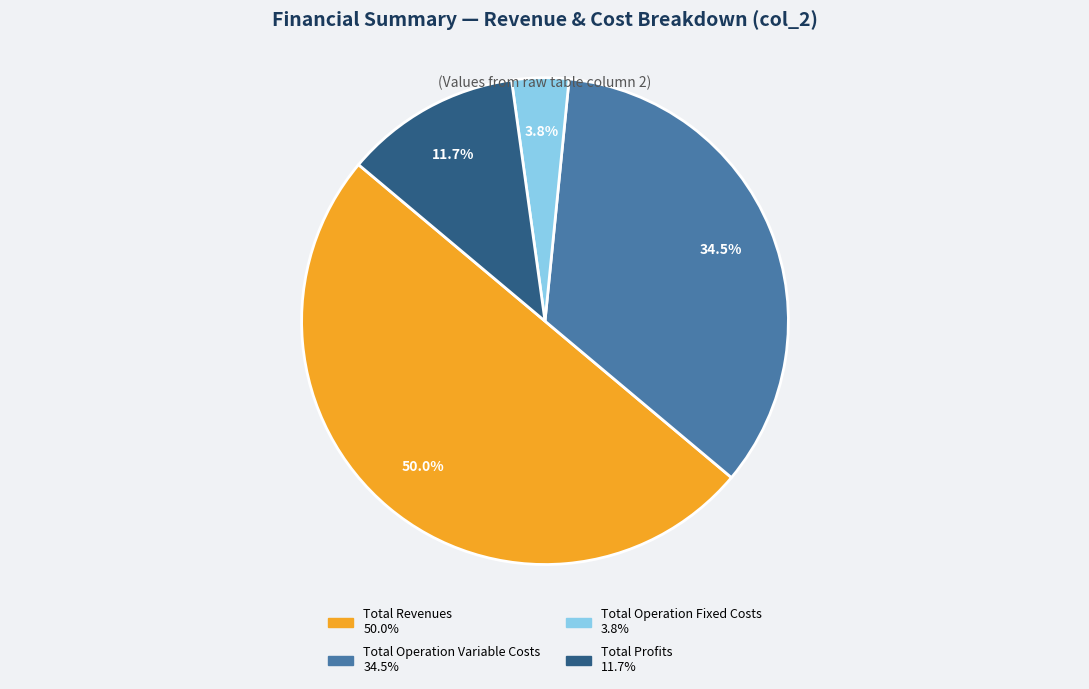

Count the number of slices in the pie.

4